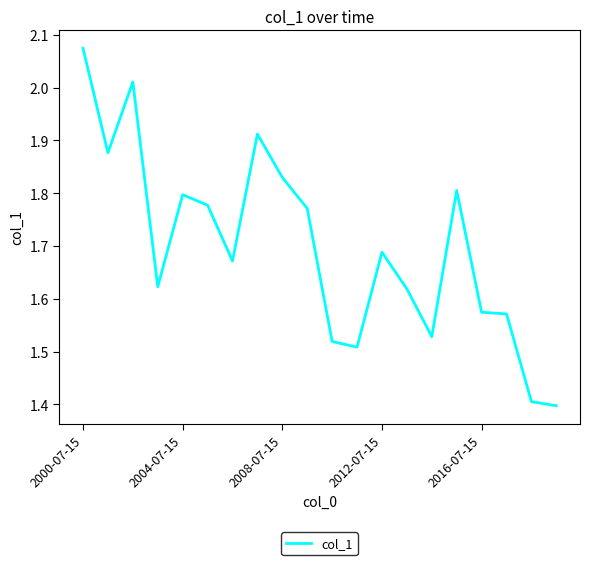

At which label is the value closest to 1?

19